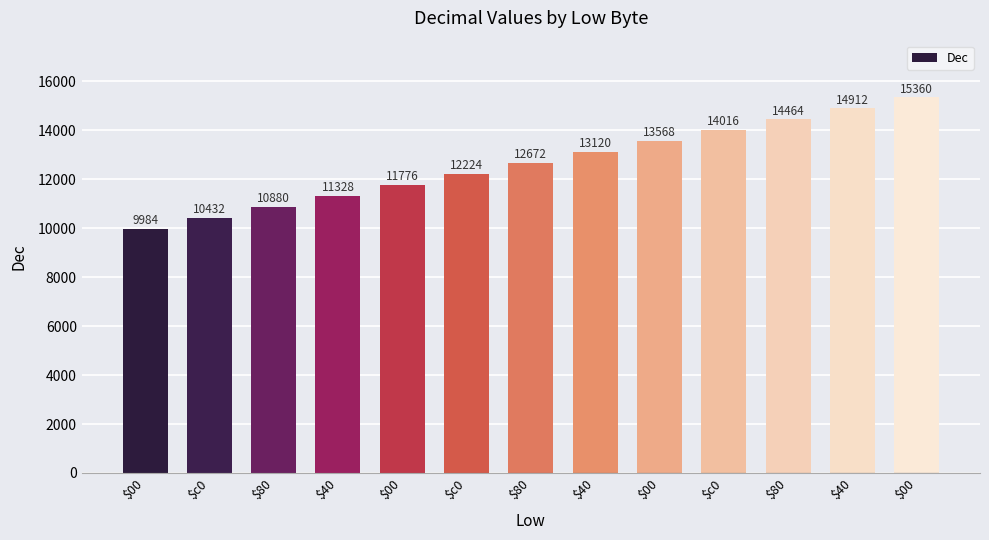

How many data points are less than 12672?

6